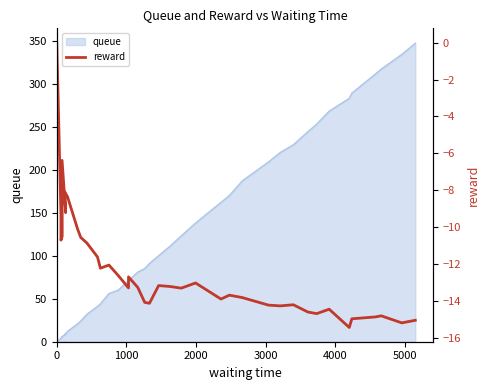

At which category does the data reach its first local peak?

5000